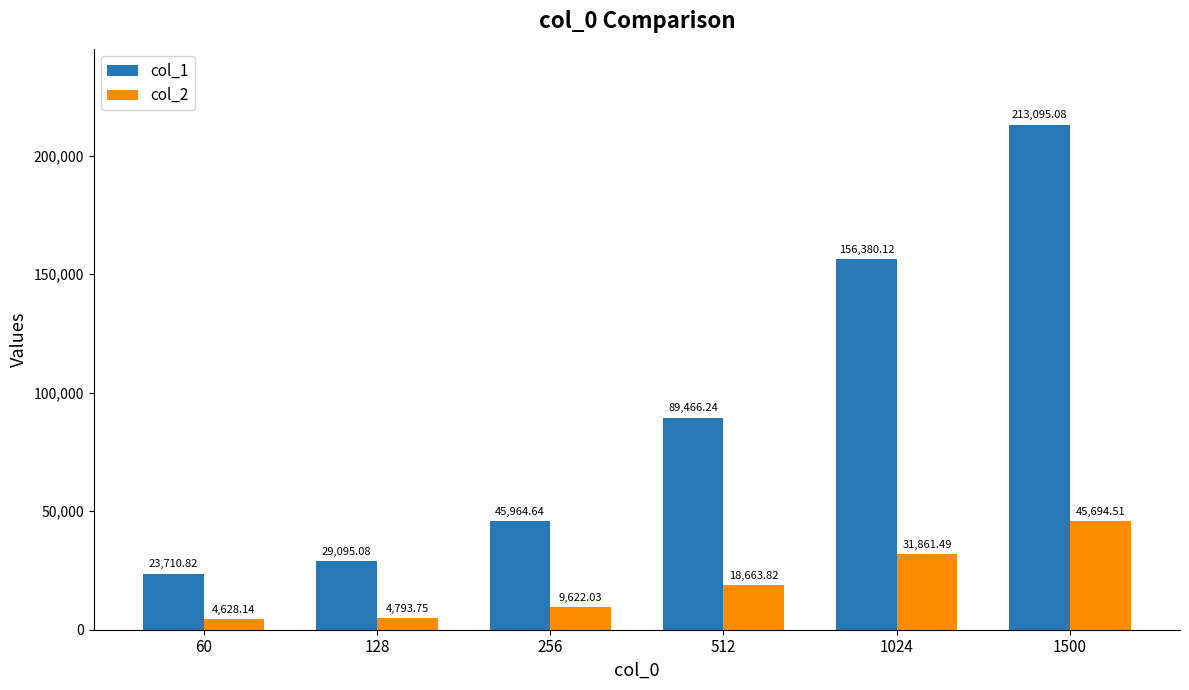

Does the chart contain stacked bars?

No